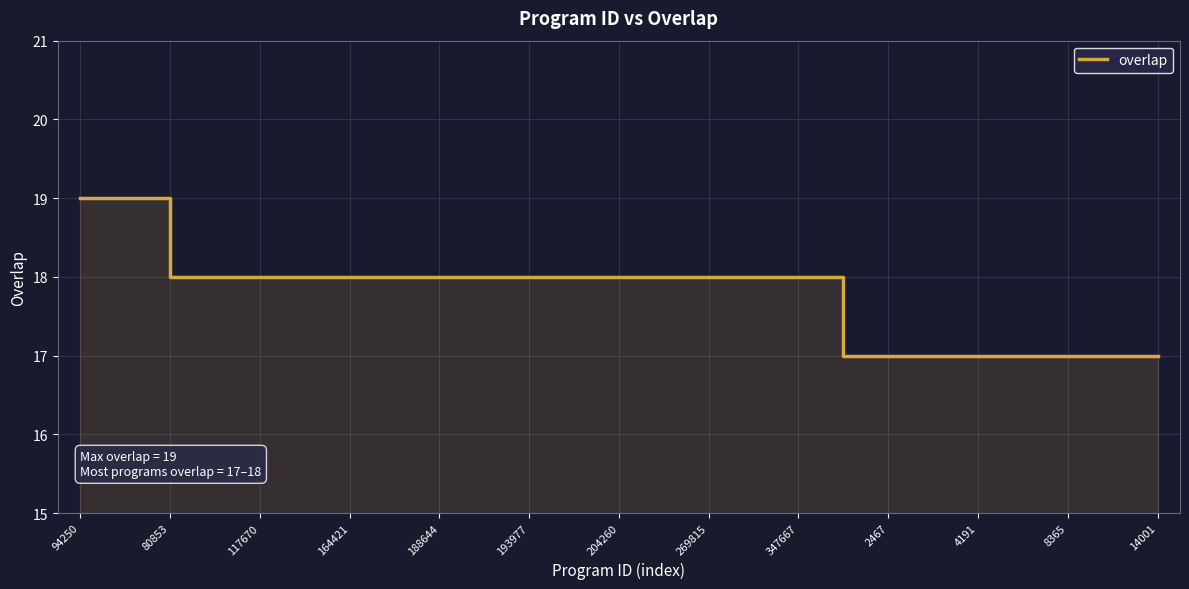

What is the label of the 7th point from the left?

164421